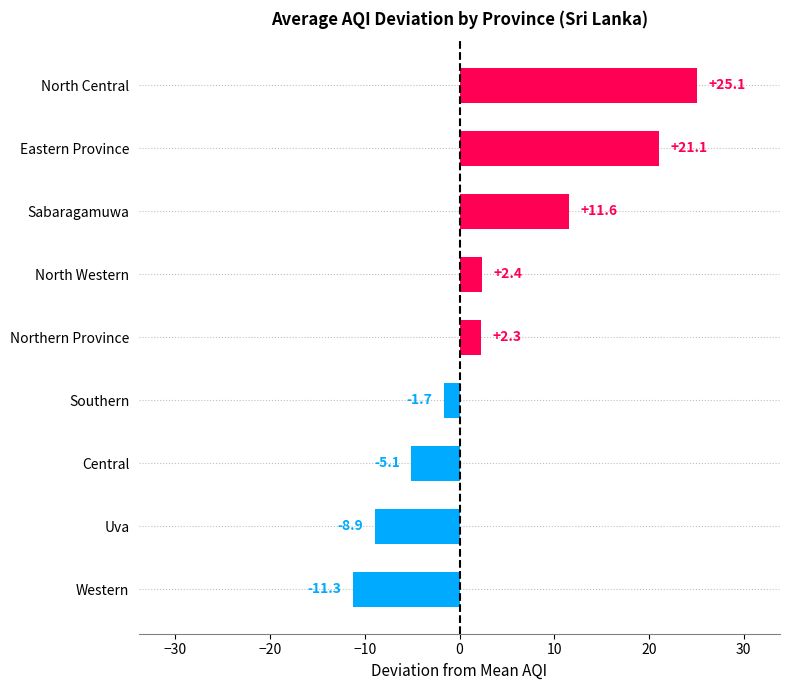

List the labels in order of value, largest first.

North Central, Eastern Province, Sabaragamuwa, North Western, Northern Province, Southern, Central, Uva, Western